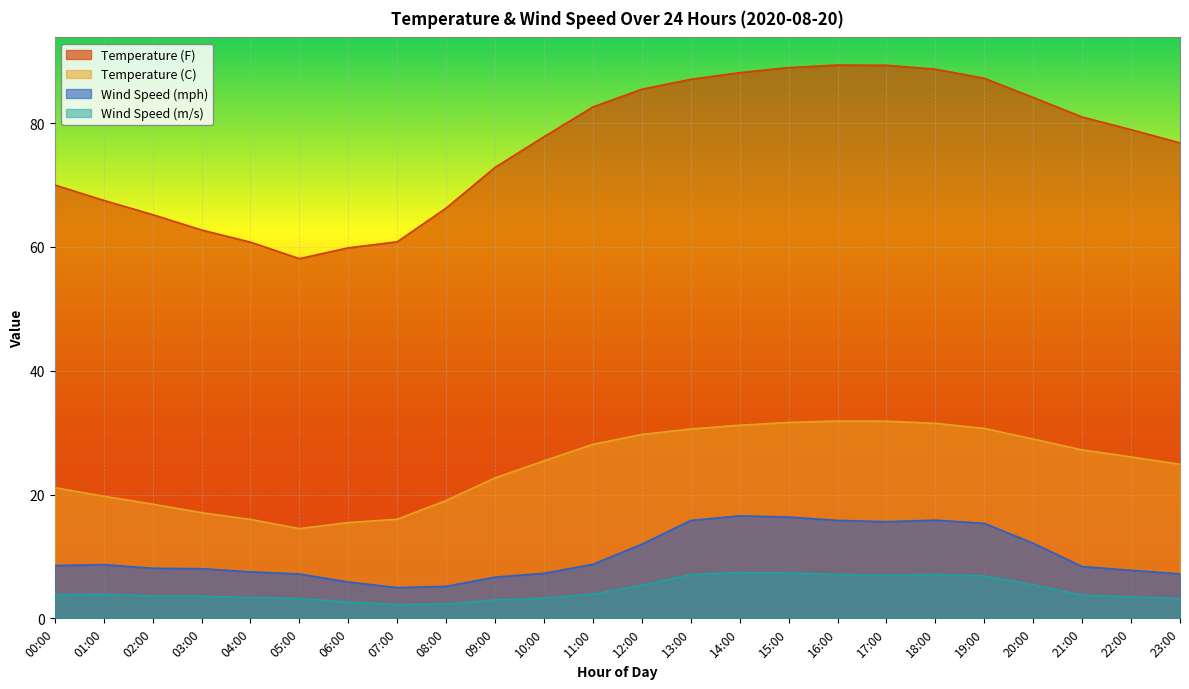

Where does the Temperature (C) series first go above 26?

11:00